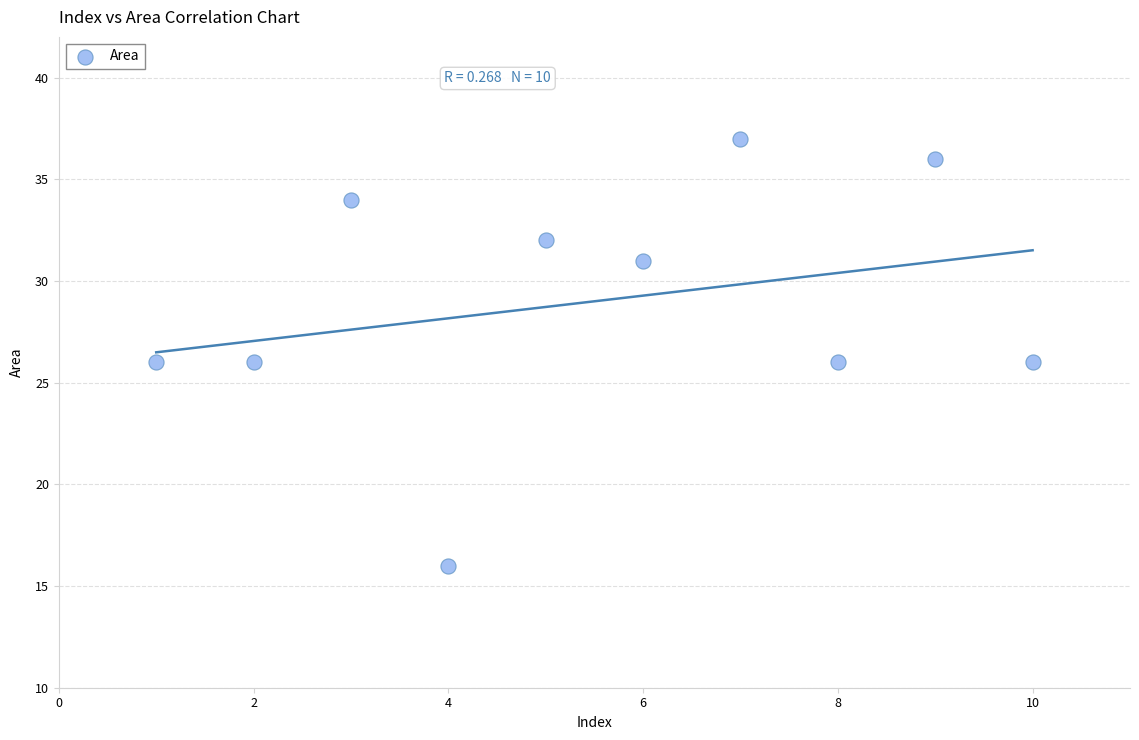

What is the average Y value?

29